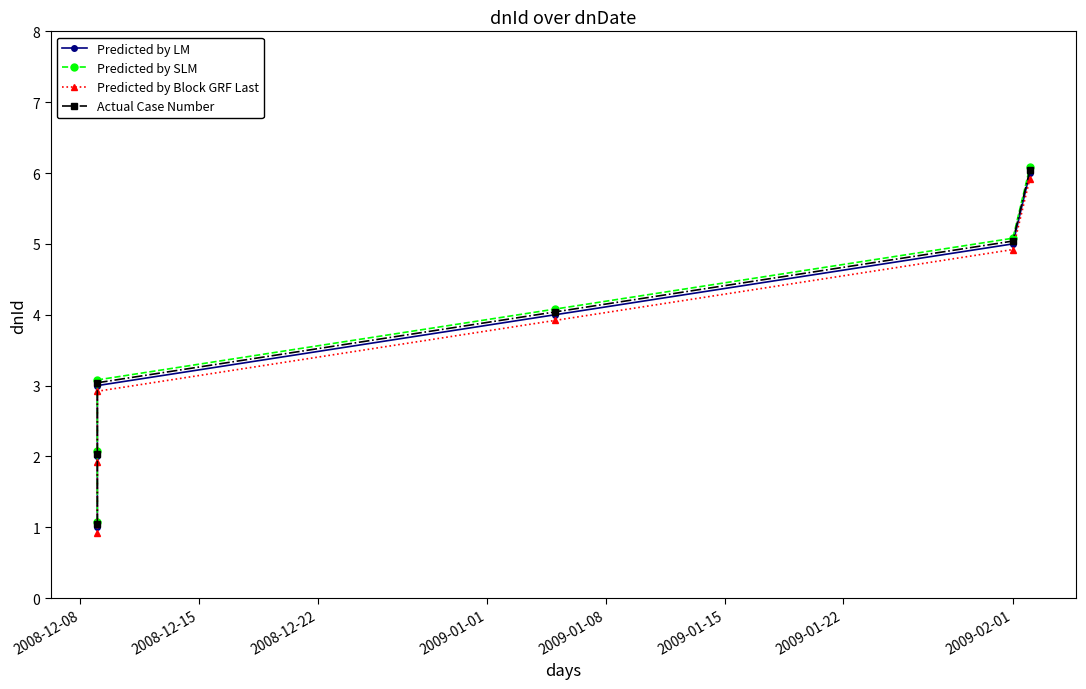

What is the value of the Predicted by LM point at the 5th from the left?

5.0